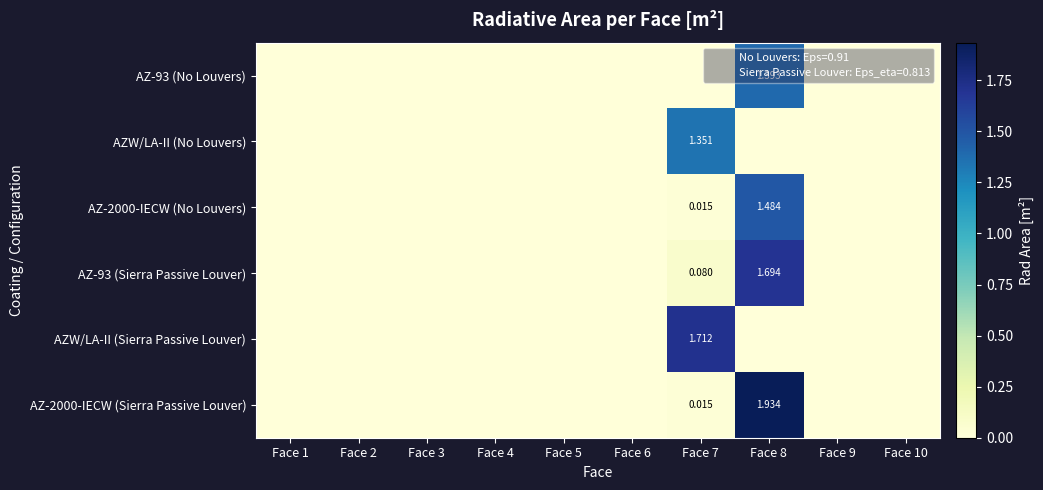

At Face 8, list the series in order from smallest to largest.

AZW/LA-II (Sierra Passive Louver), AZW/LA-II (No Louvers), AZ-93 (No Louvers), AZ-2000-IECW (No Louvers), AZ-93 (Sierra Passive Louver), AZ-2000-IECW (Sierra Passive Louver)